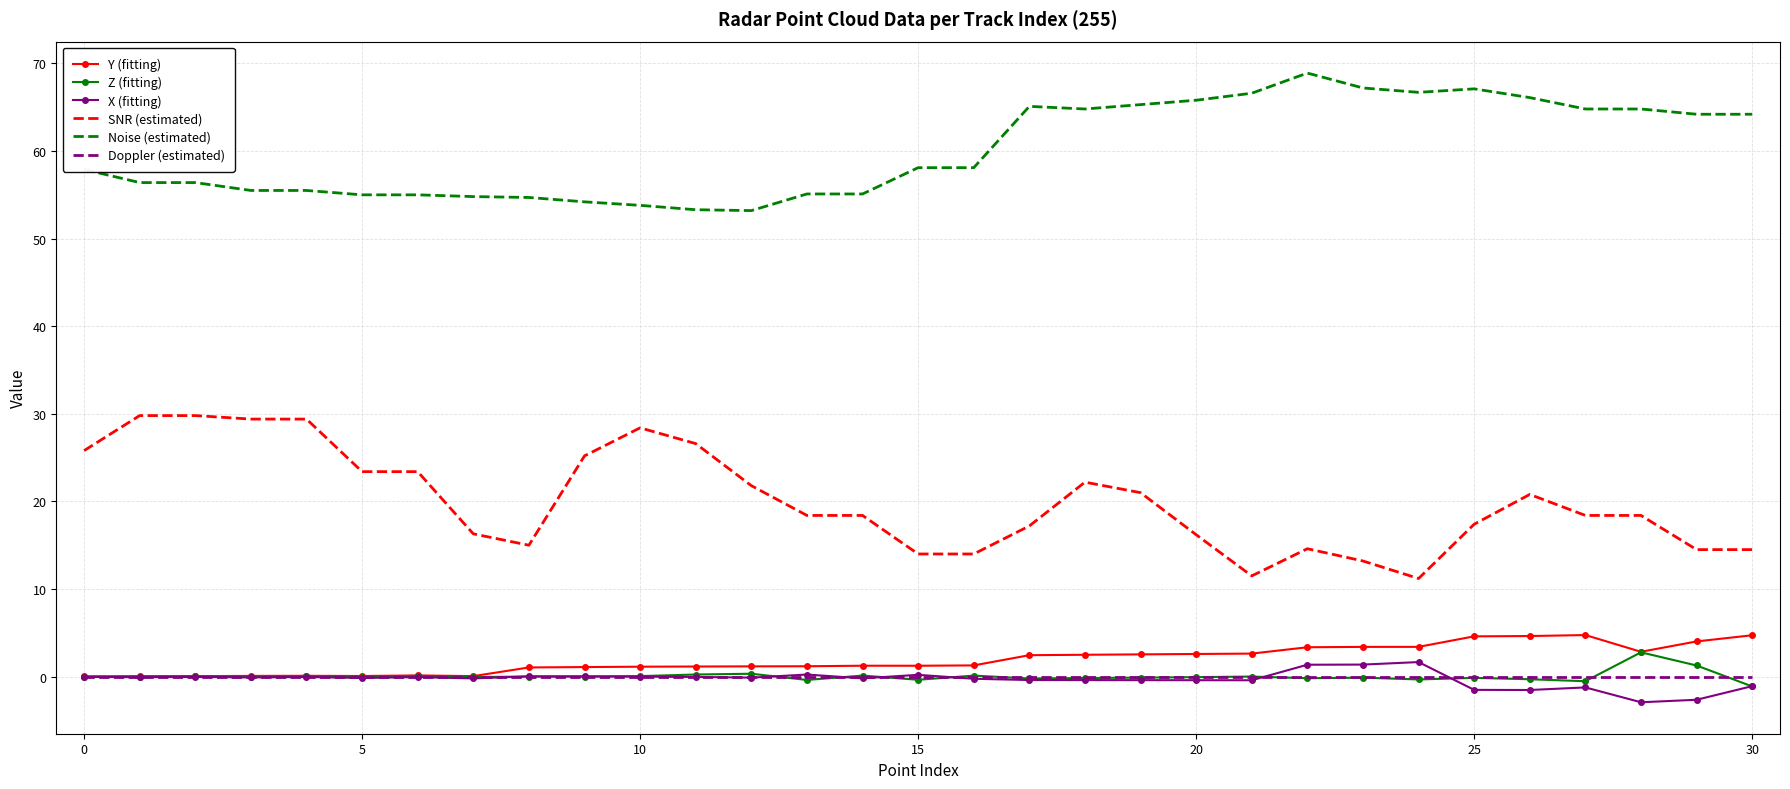

Which series has the largest total across all categories?

Noise (estimated)